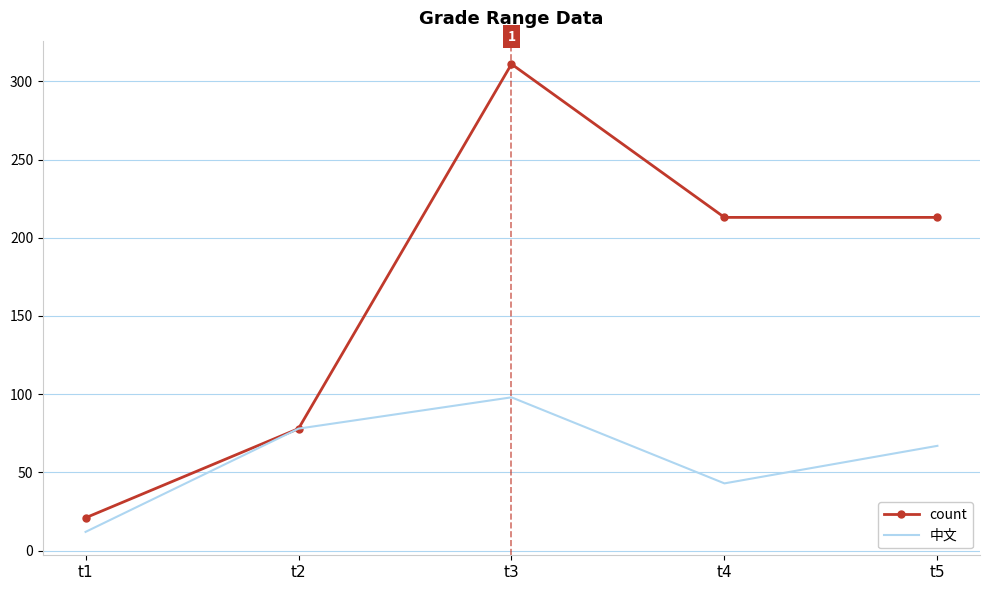

Which series has the largest total across all categories?

count